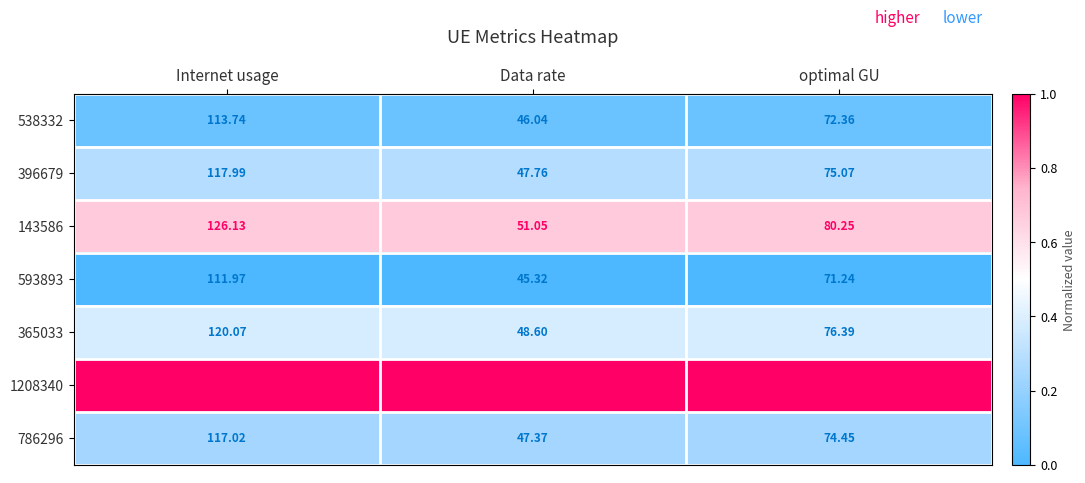

At which label does 143586 first exceed 80?

Internet usage